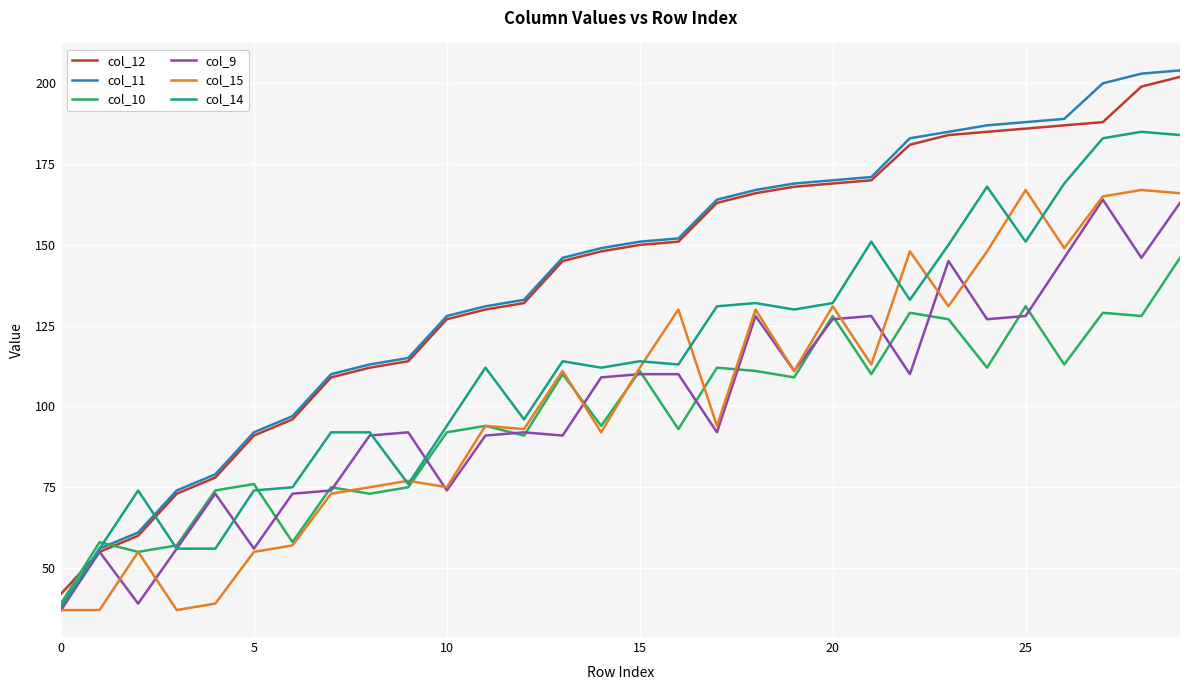

At how many categories does at least one series exceed 75?

26